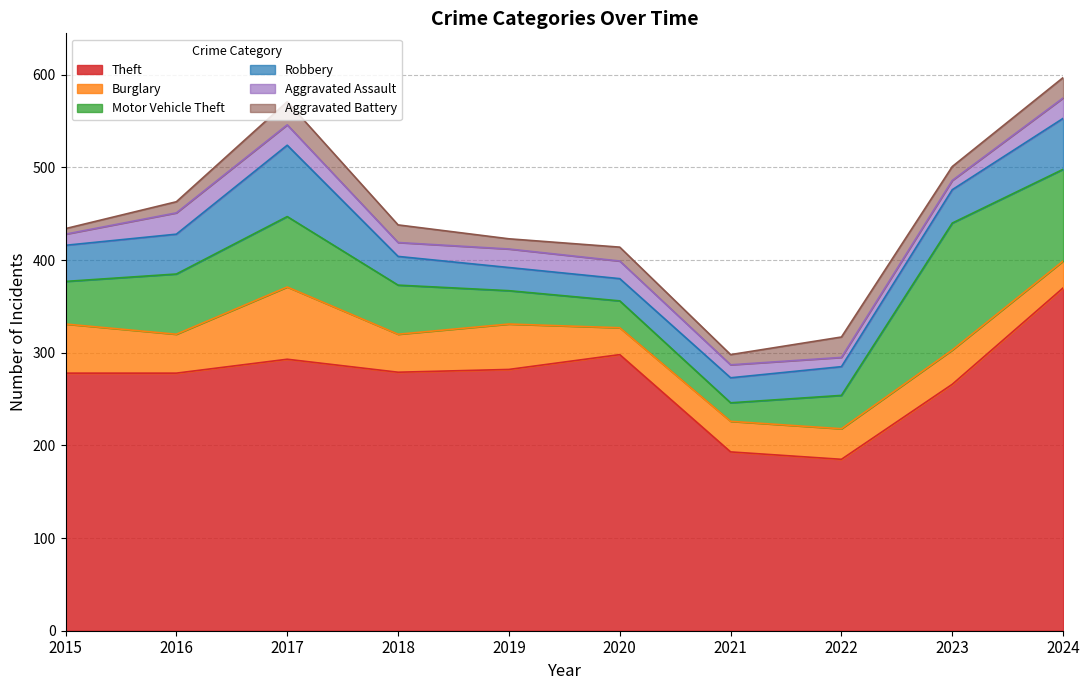

What is the smallest value displayed?

6